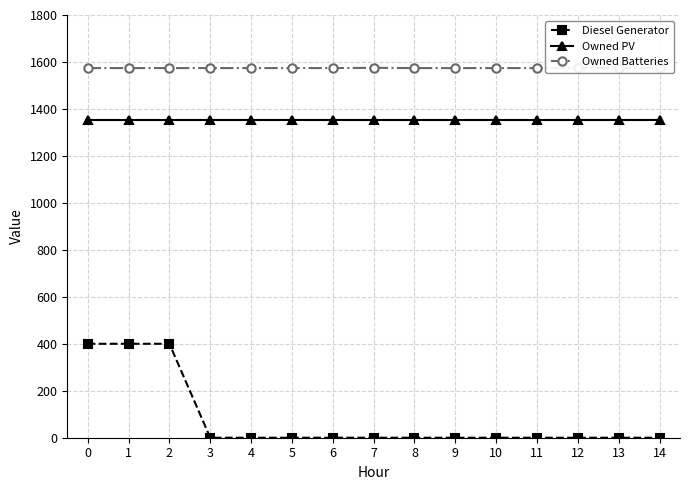

Where is the first local maximum for Owned Batteries?

7